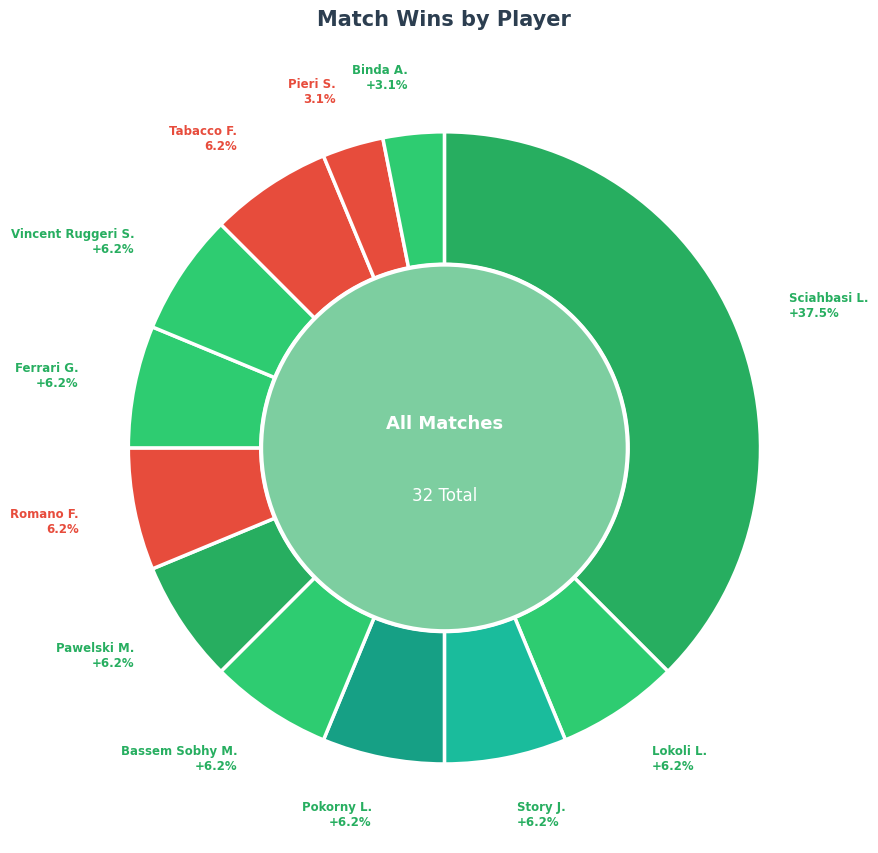

To the nearest percent, what is the average slice percentage?

8%